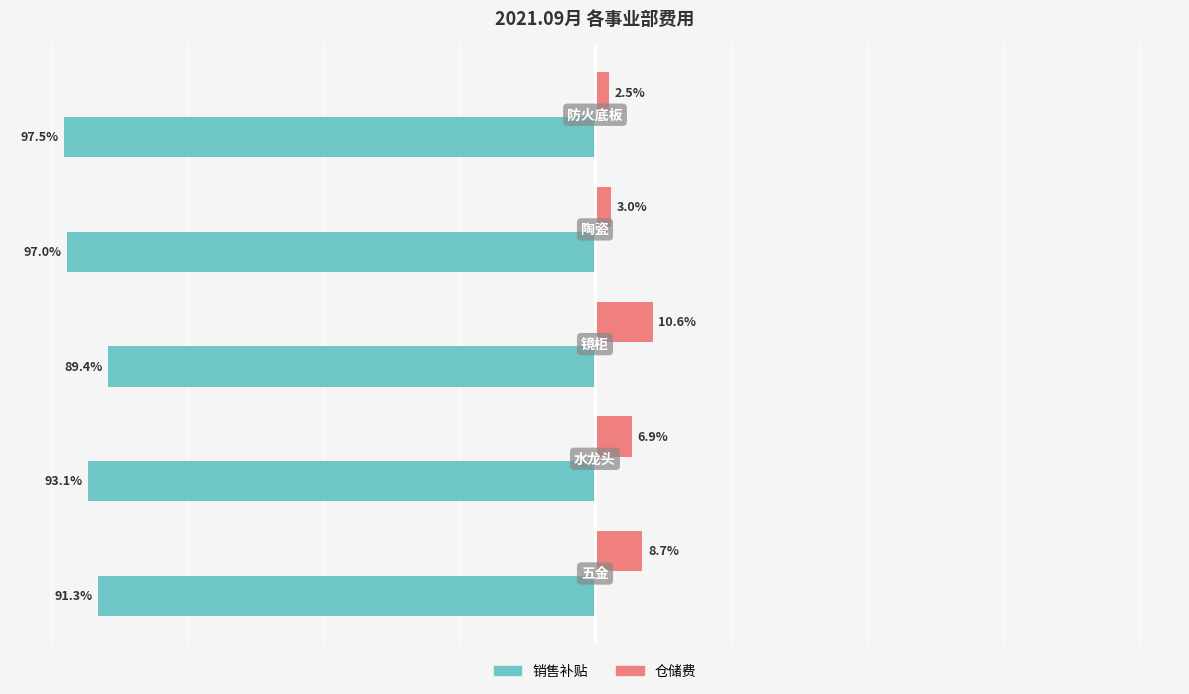

Which series has the largest total across all categories?

仓储费